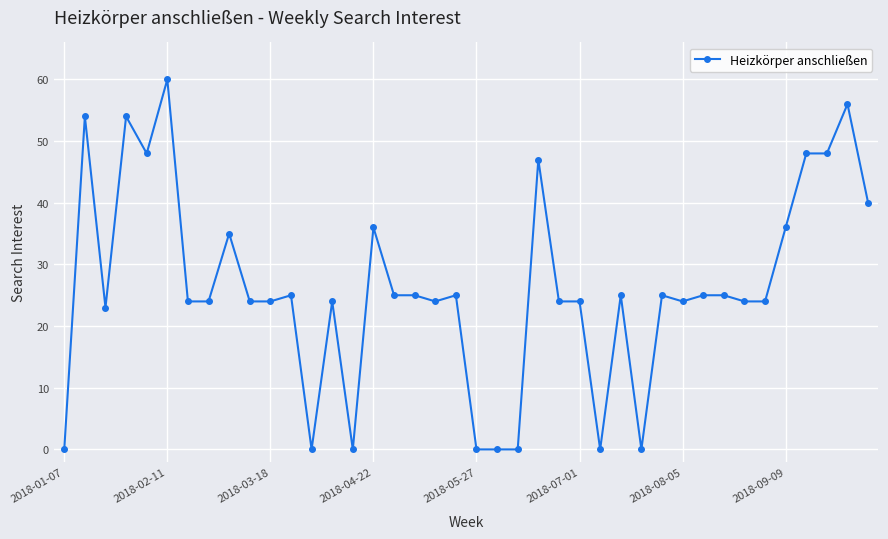

What is the difference between the maximum and second lowest values?

60